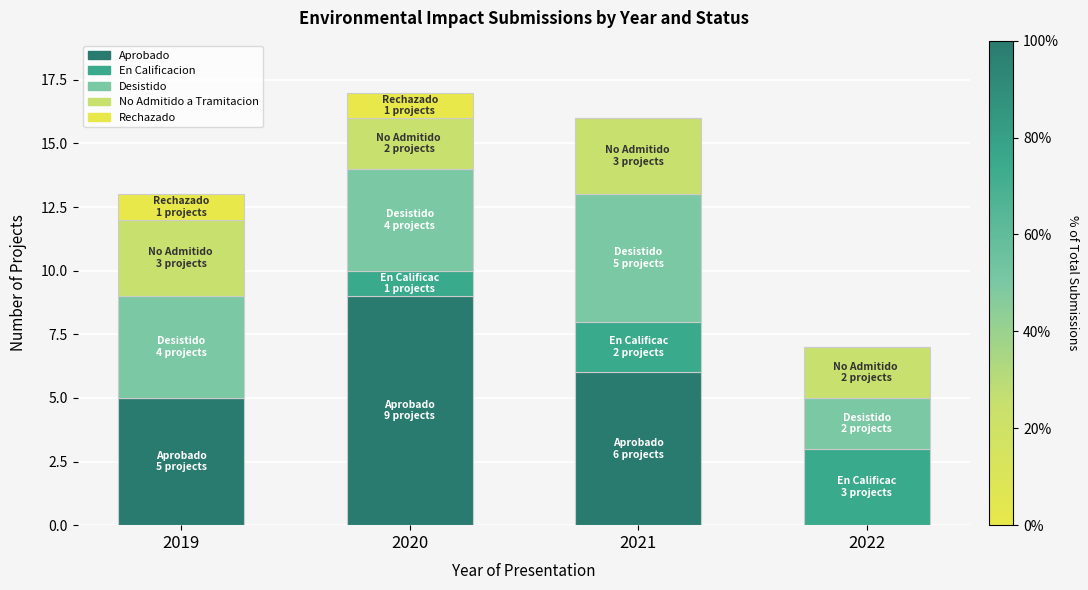

Is it true that Aprobado equals 12 at 2020?

False